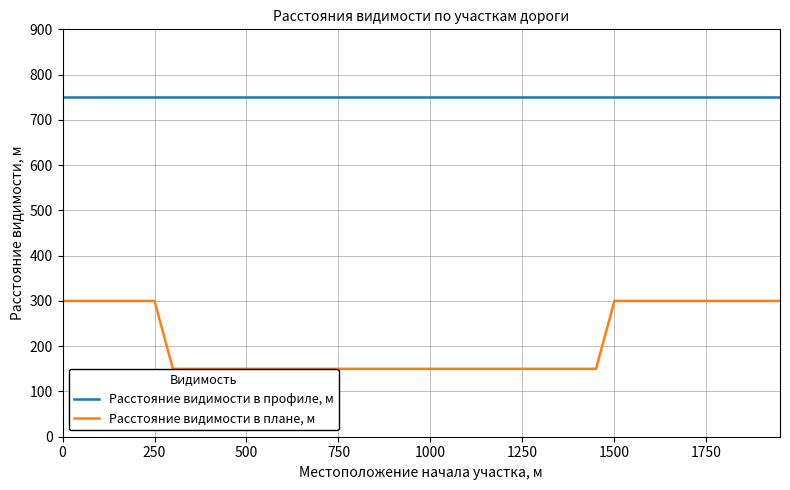

Which series has the widest spread of values?

Расстояние видимости в плане, м